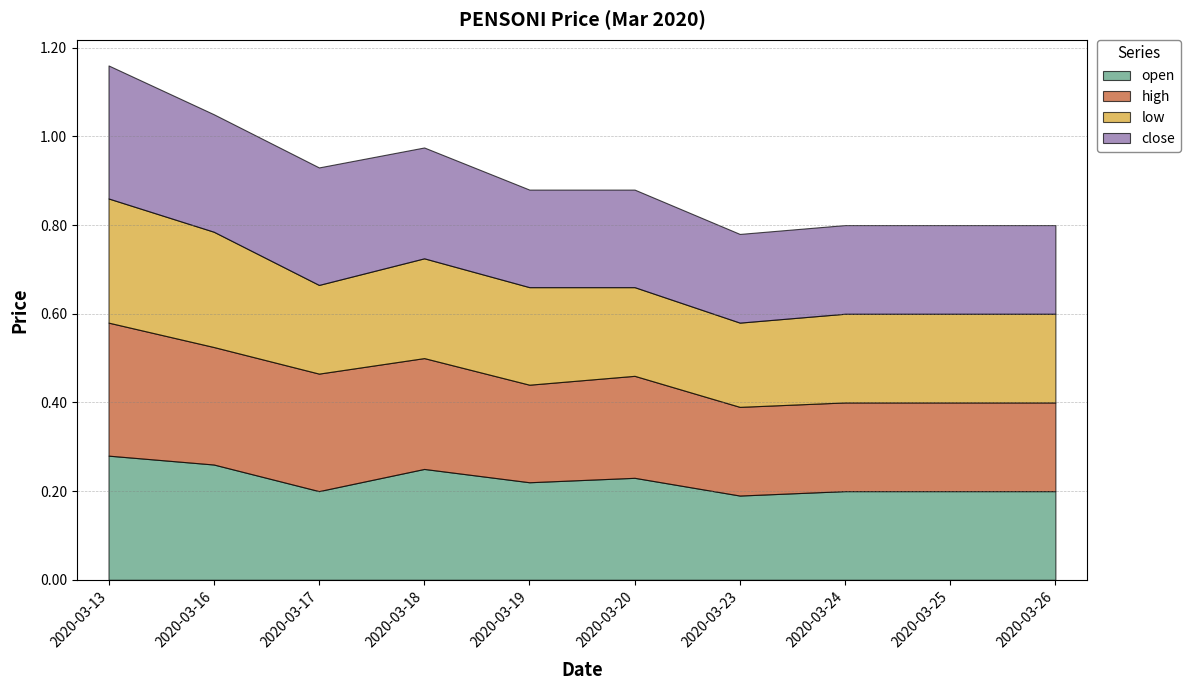

Between 2020-03-17 and 2020-03-18, which is larger?

2020-03-18